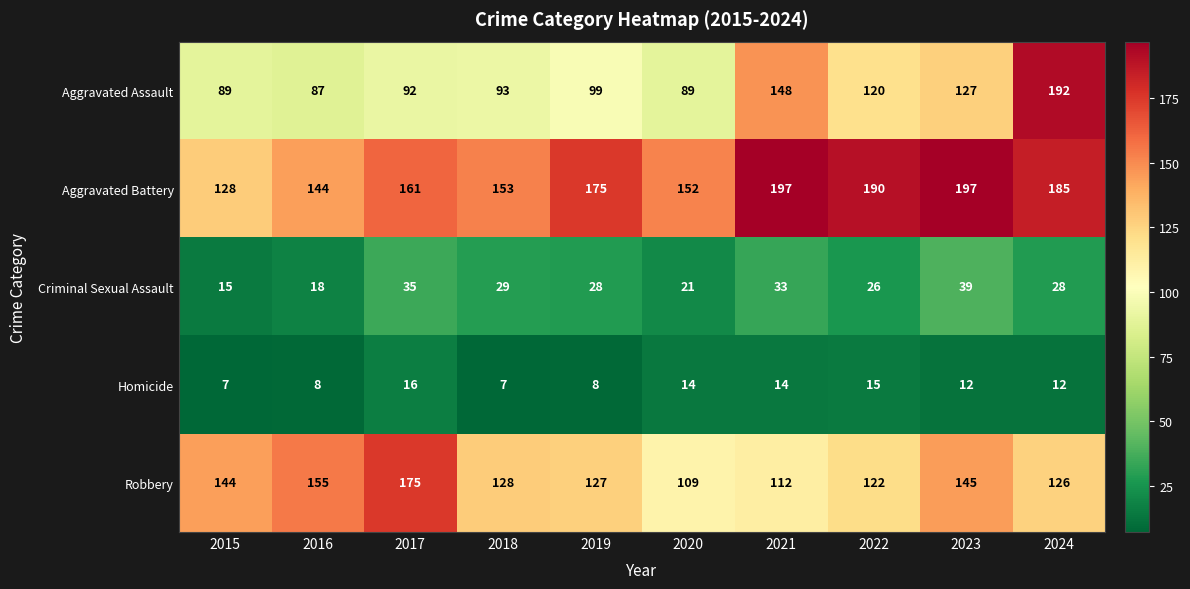

What is the minimum value for Robbery?

109